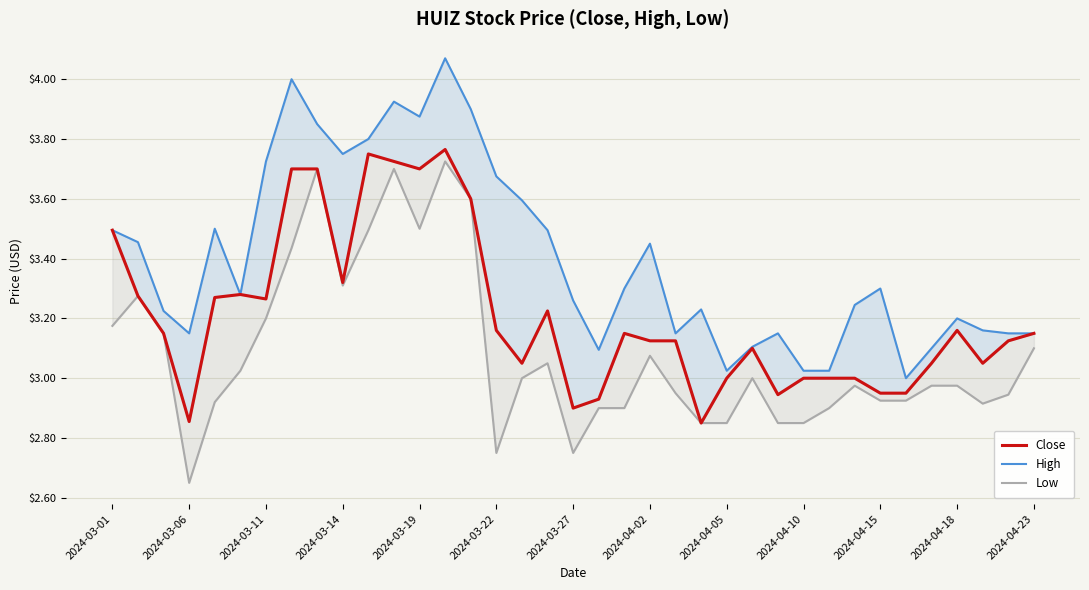

What is the lowest value of the Close series?

2.8